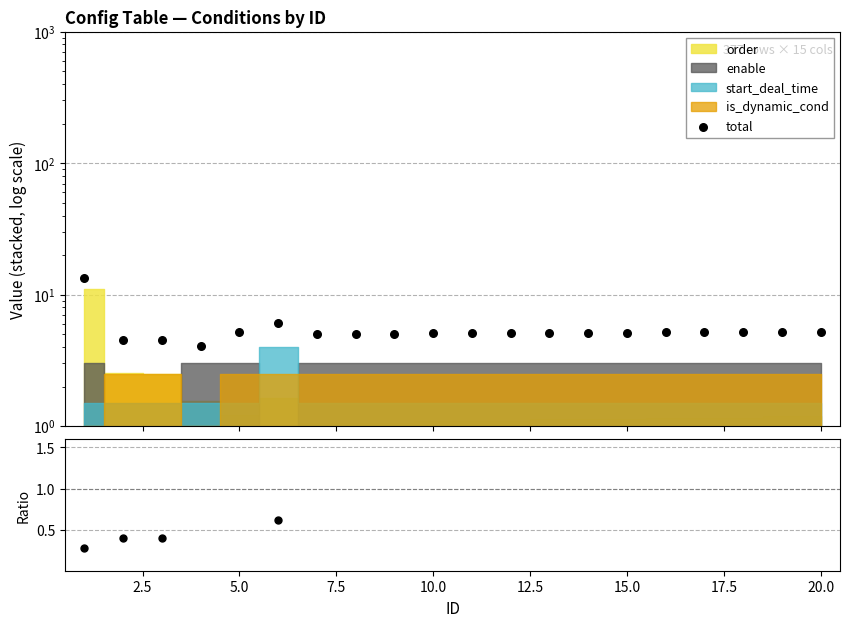

At how many categories does at least one series exceed 12?

1